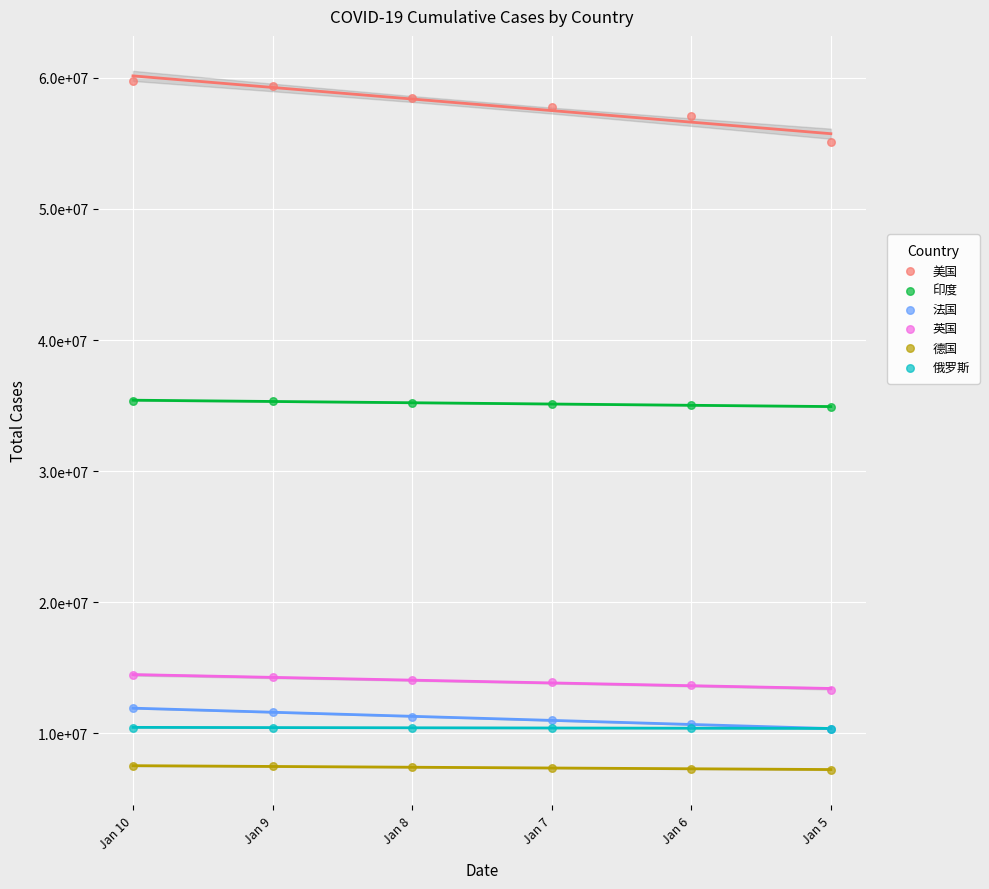

What are all the series names shown in the legend?

美国, 印度, 法国, 英国, 德国, 俄罗斯